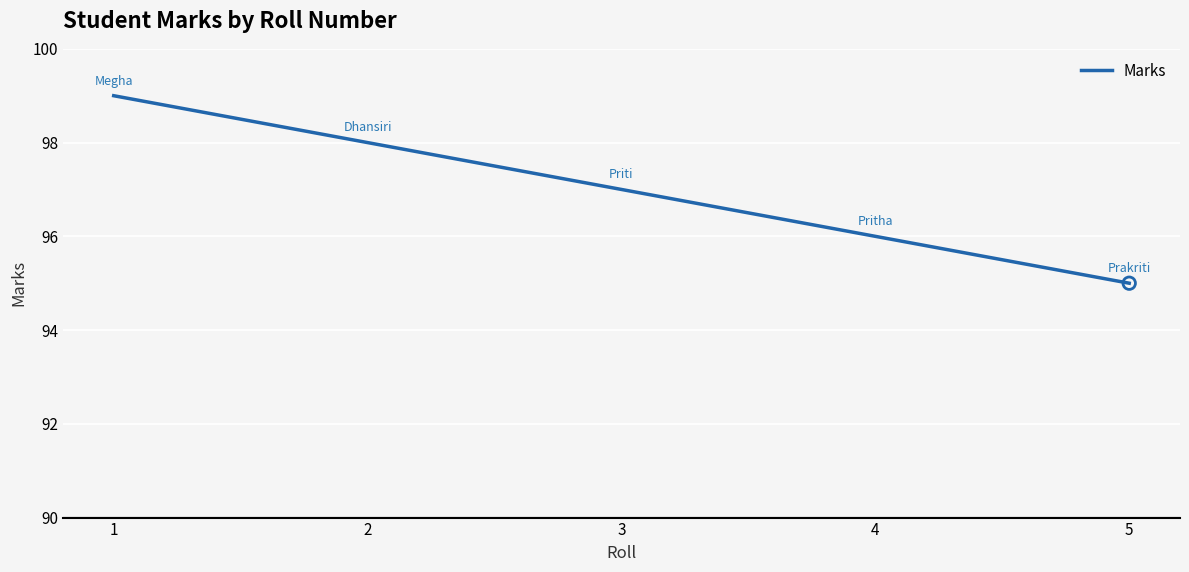

Which has a higher value, 4 or 5?

4